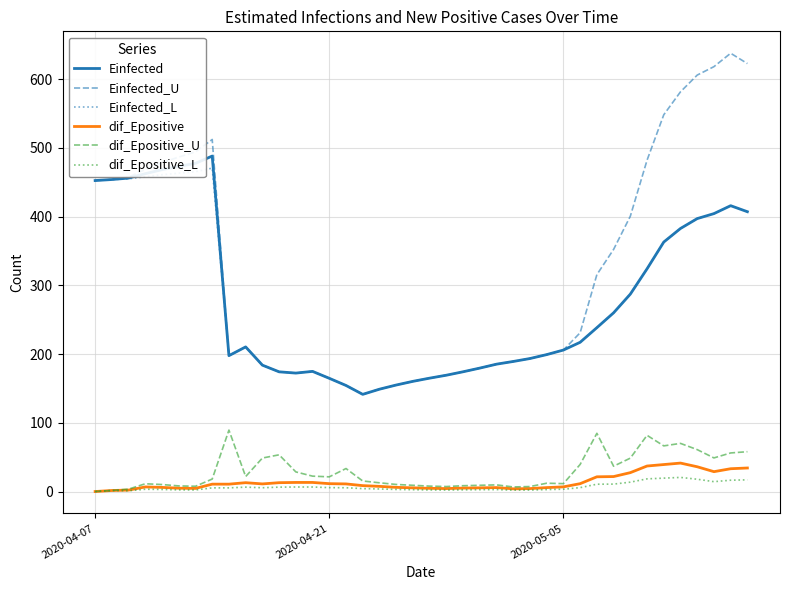

Which series has the largest range (max minus min)?

Einfected_U